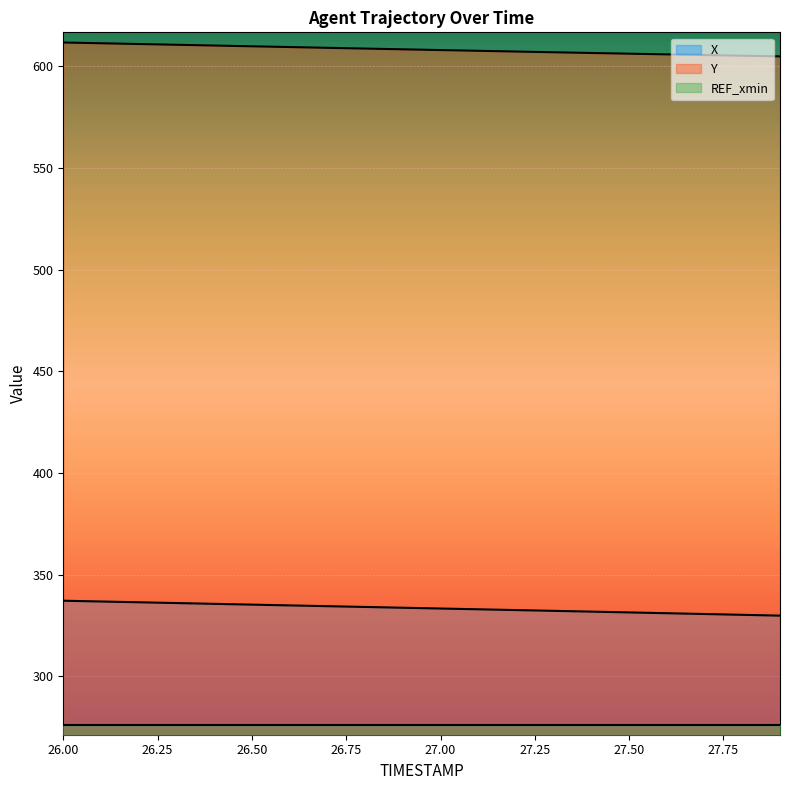

What is the label of the 20th point from the right?

26.0